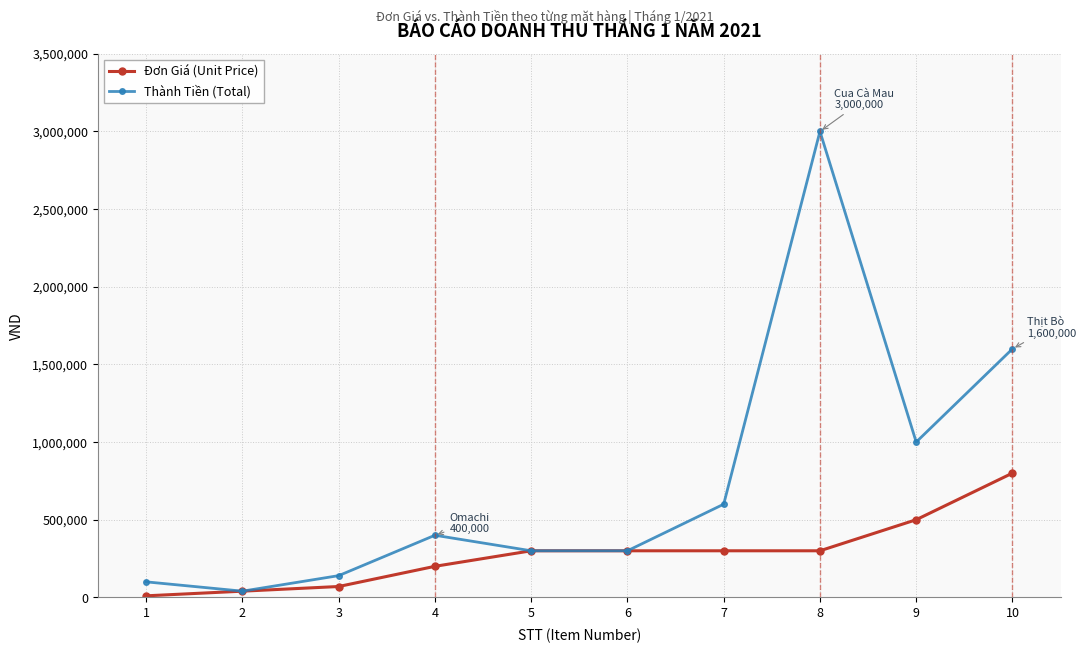

What is the value of the Thành Tiền (Total) point at the 10th from the left?

1600000